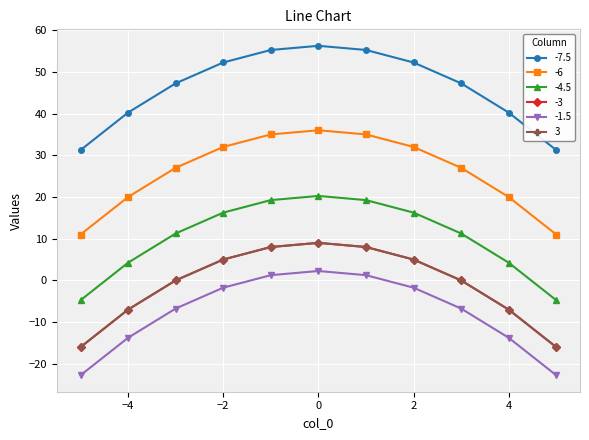

Does the chart have visible grid lines?

Yes